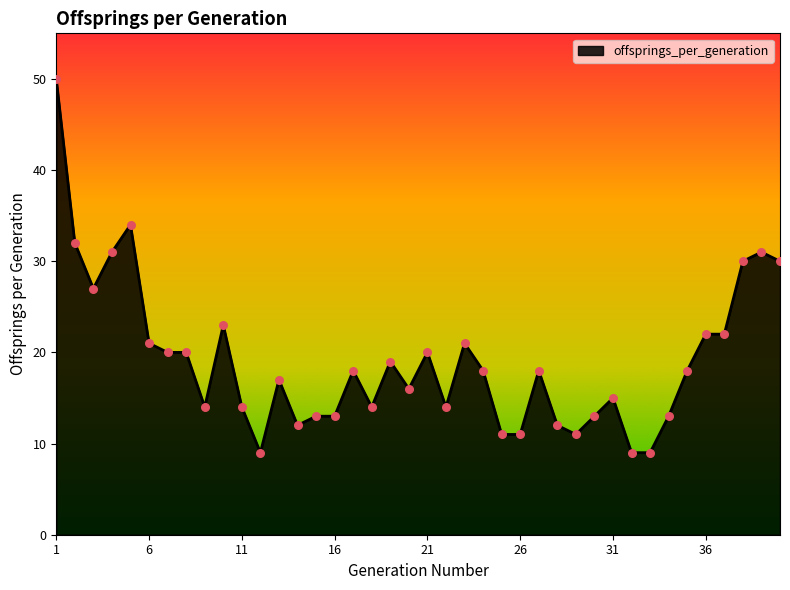

What is the difference between the maximum and minimum values?

41